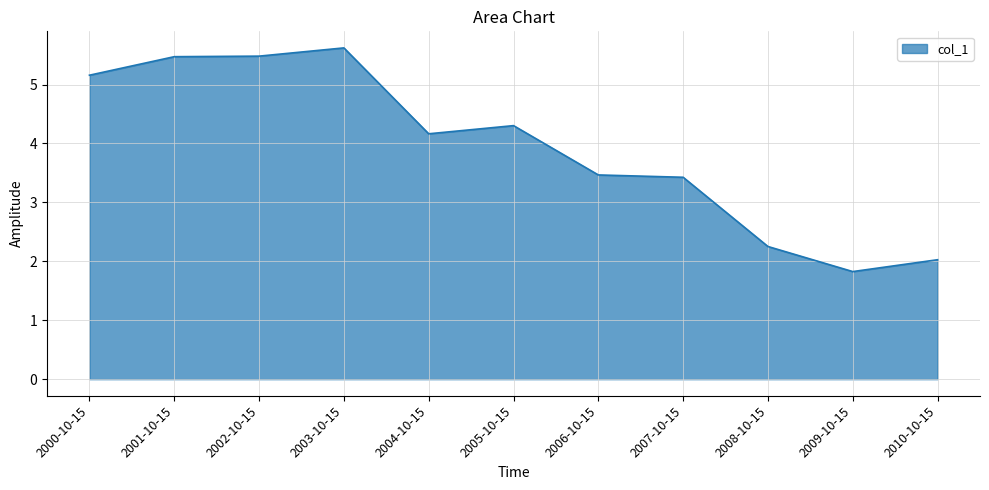

Reading left to right, what are all the values shown in this chart?

5.2	5.5	5.5	5.6	4.2	4.3	3.5	3.4	2.3	1.8	2.0